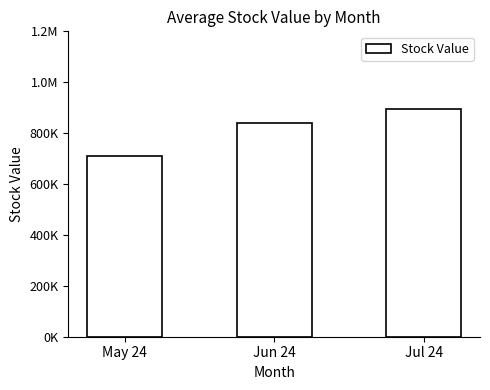

What is the label of the 1st bar from the left?

May 24